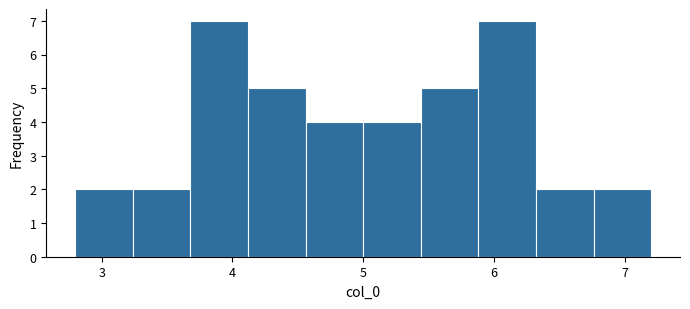

Reading left to right, list every bar in this chart as the range it spans on the x-axis followed by its height. Neither the bar edges nor the heights are printed on the chart, so give them approximately, as read against the axes.

2.8 to 3.2: 2
3.2 to 3.7: 2
3.7 to 4.1: 7
4.1 to 4.6: 5
4.6 to 5.0: 4
5.0 to 5.4: 4
5.4 to 5.9: 5
5.9 to 6.3: 7
6.3 to 6.8: 2
6.8 to 7.2: 2